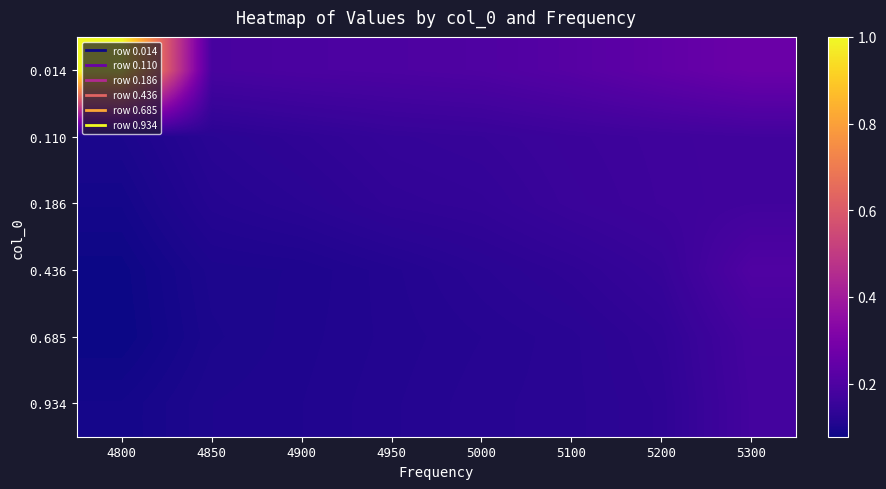

What is the maximum value shown in the chart?

1.0